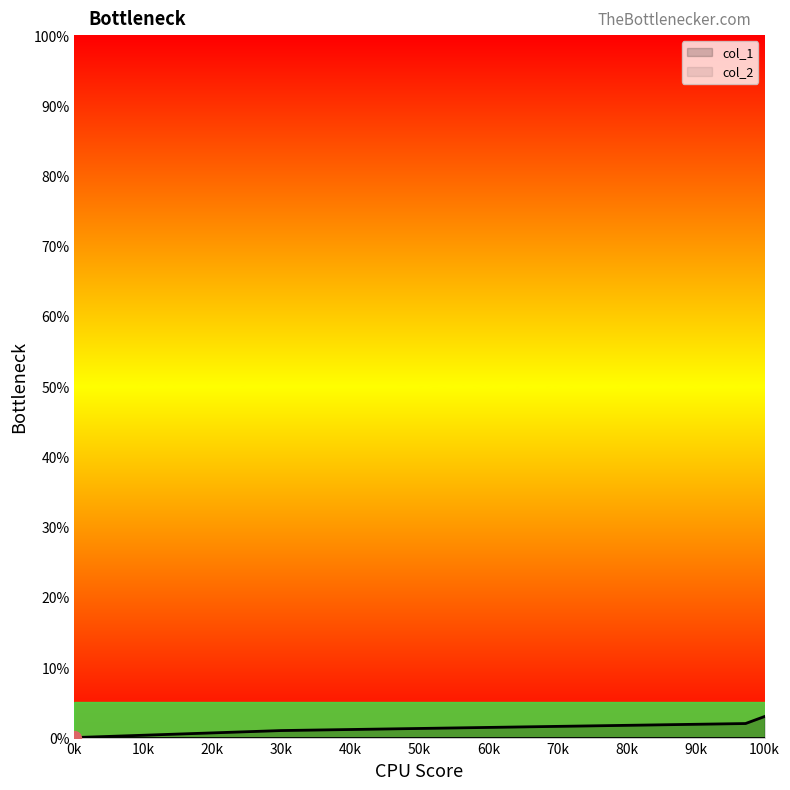

Reading right to left, list all the values displayed in this chart.

3	2	1	0